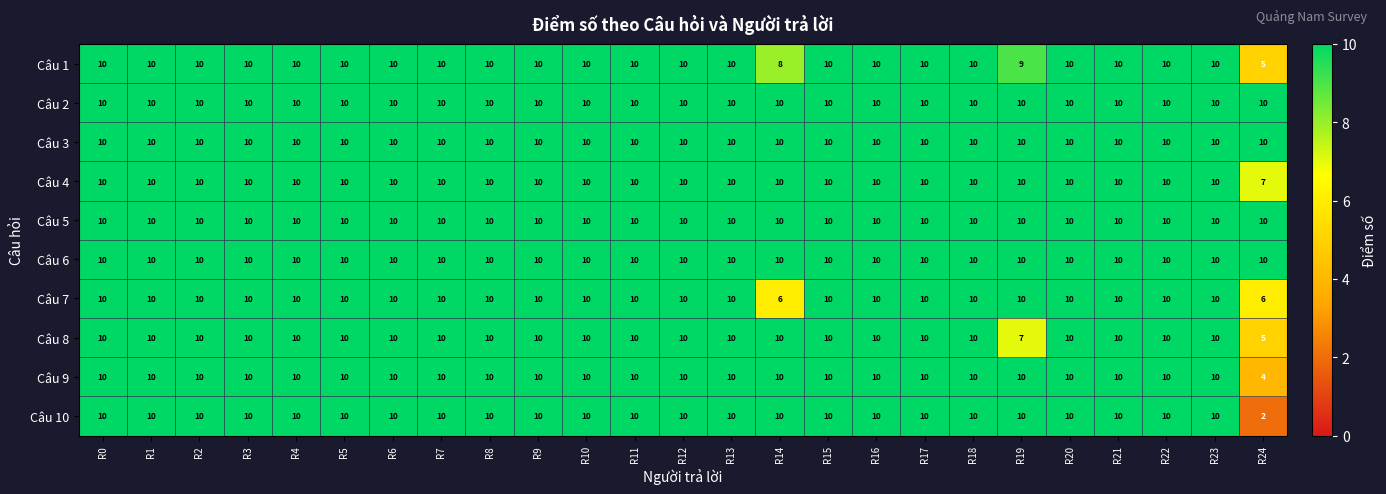

At which label does Câu 1 reach its minimum?

R24